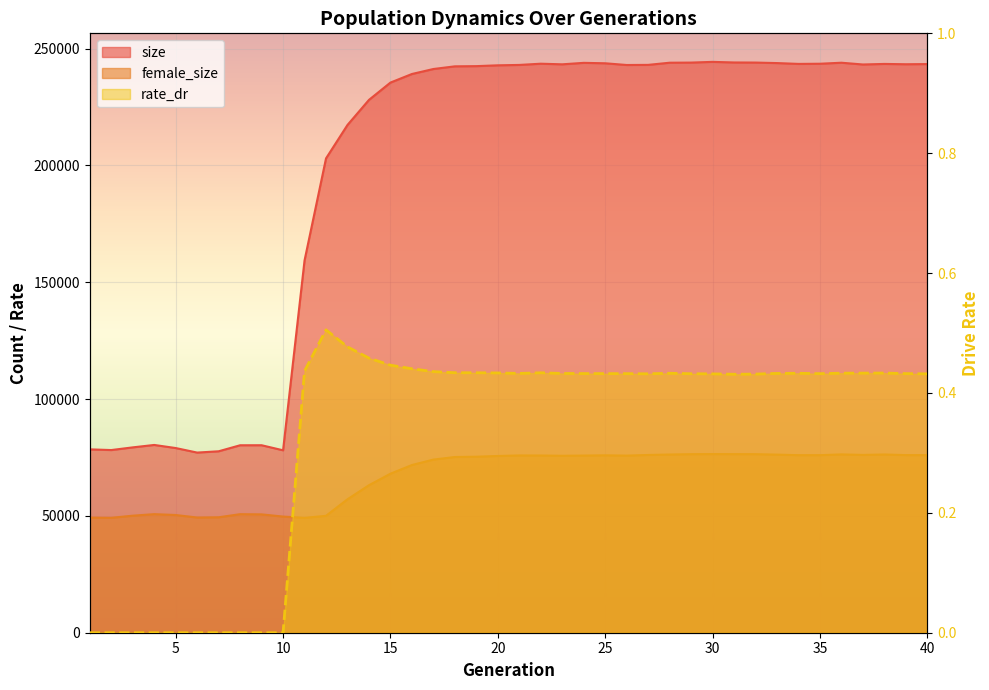

What is the average value of the rate_dr series?

0.3